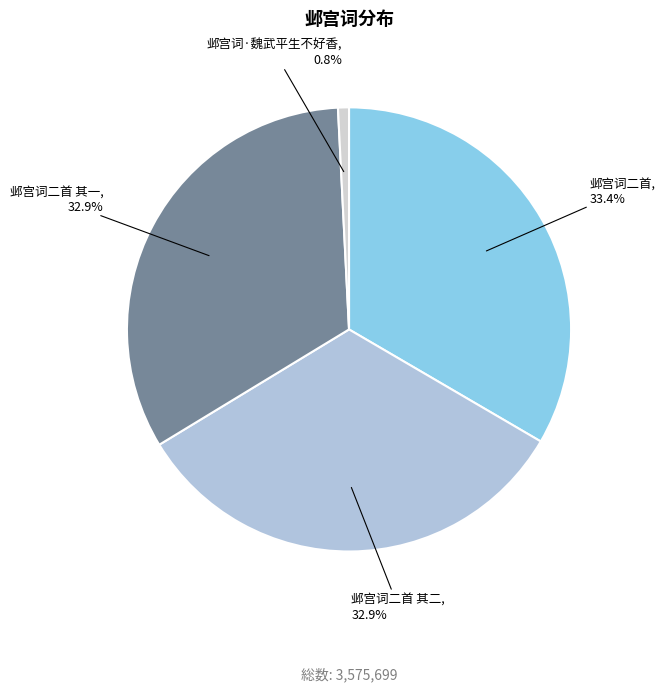

Is it true that 邺宫词二首 其二 is 26% of the pie?

False